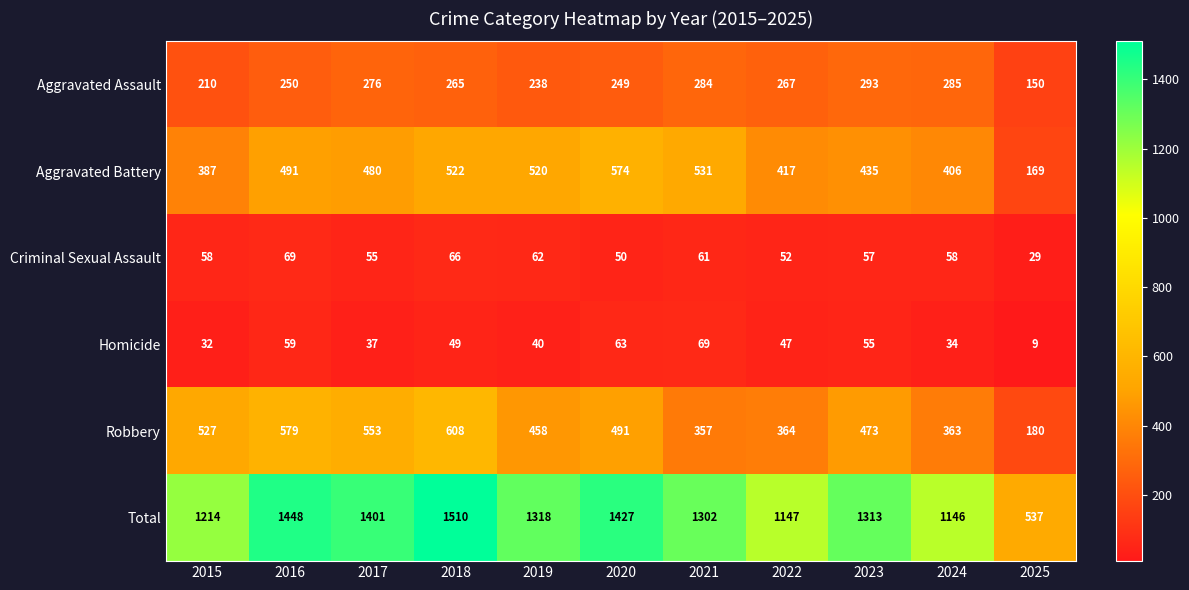

What is the difference between the Homicide values at 2017 and 2025?

28